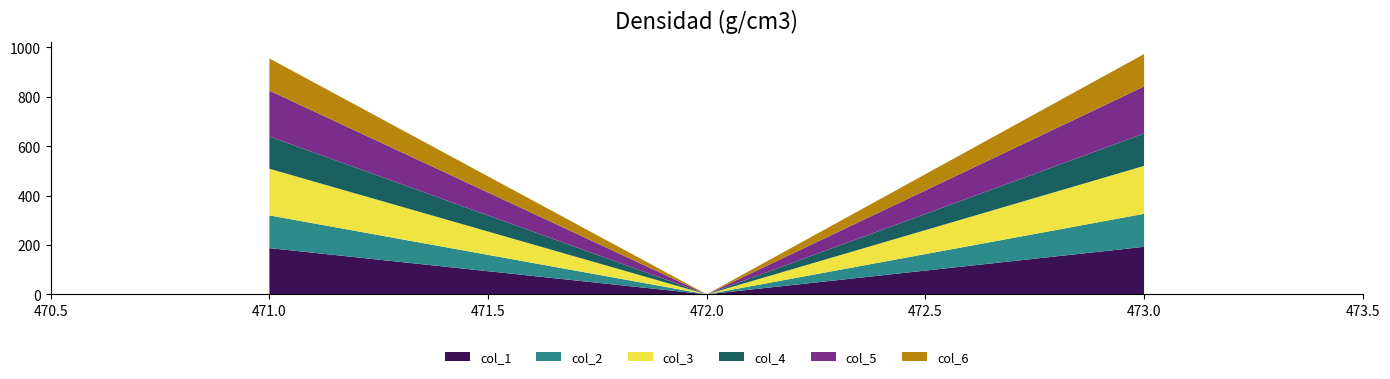

Reading left to right, list all the values displayed in this chart.

col_1: 471=187.2	472=0.0	473=192.4
col_2: 471=132.6	472=0.0	473=133.8
col_3: 471=188.9	472=0.0	473=194.0
col_4: 471=130.9	472=0.0	473=131.3
col_5: 471=185.6	472=0.0	473=190.4
col_6: 471=130.4	472=0.0	473=131.4